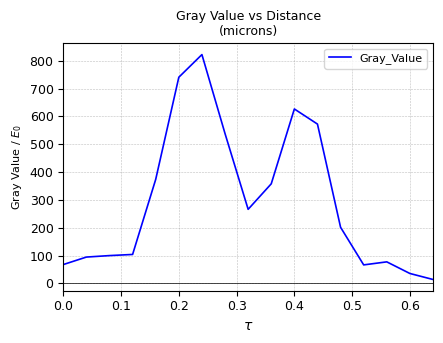

What is the maximum value shown in the chart?

822.1